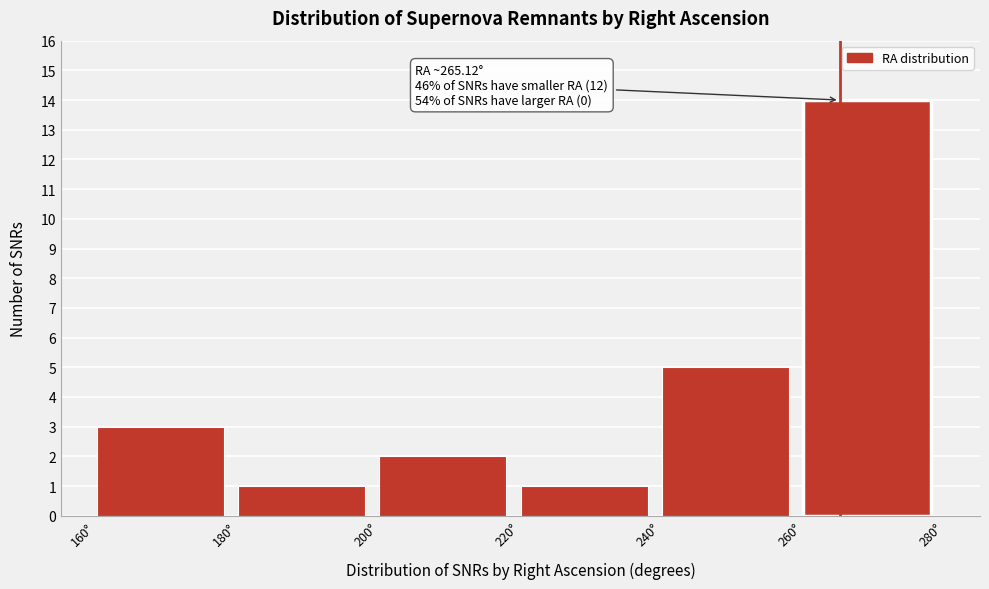

Which range on the x-axis has the tallest bar?

260 to 280